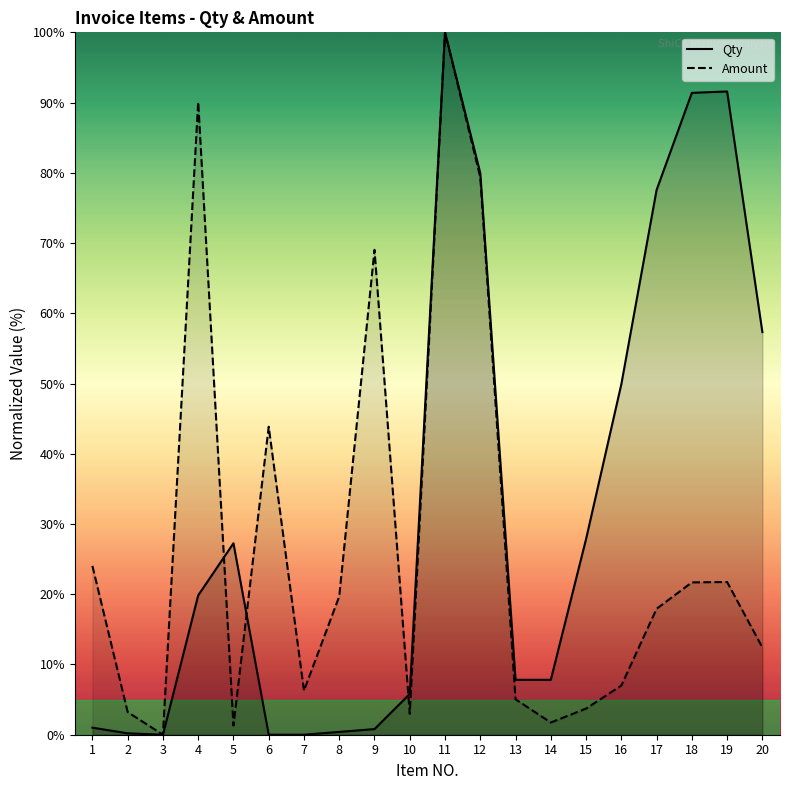

What is the spread (max minus min) of values at 16?

42.9